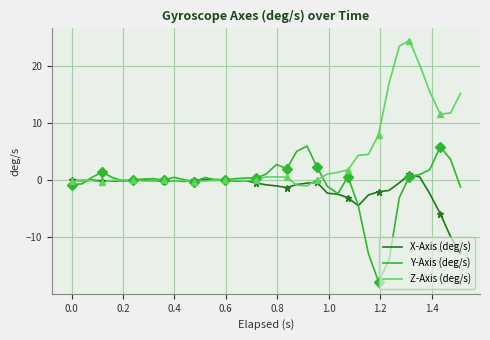

What is the lowest value of the Z-Axis (deg/s) series?

-1.0